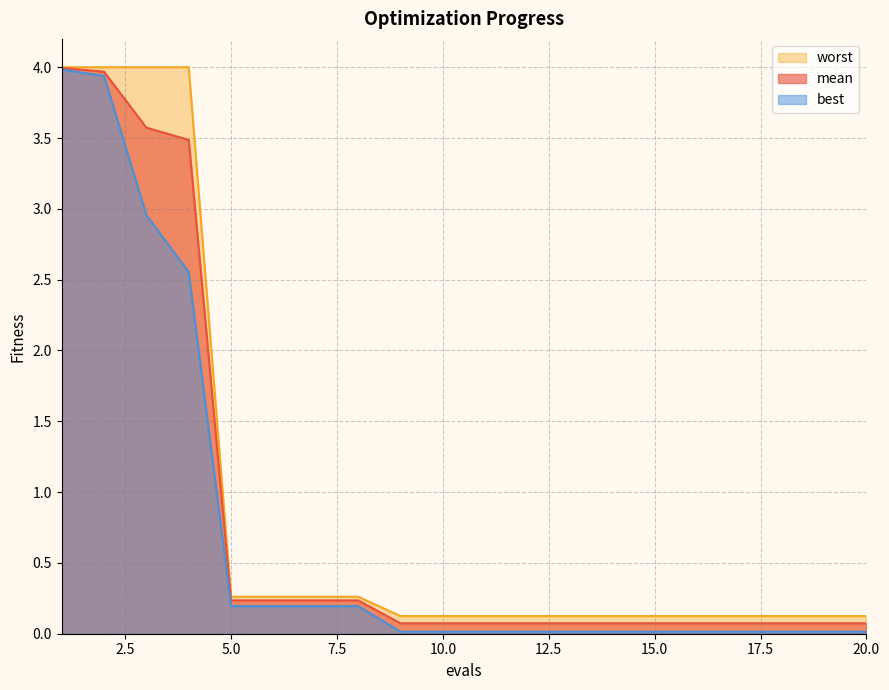

What is the value of the worst point at the 6th from the left?

0.3